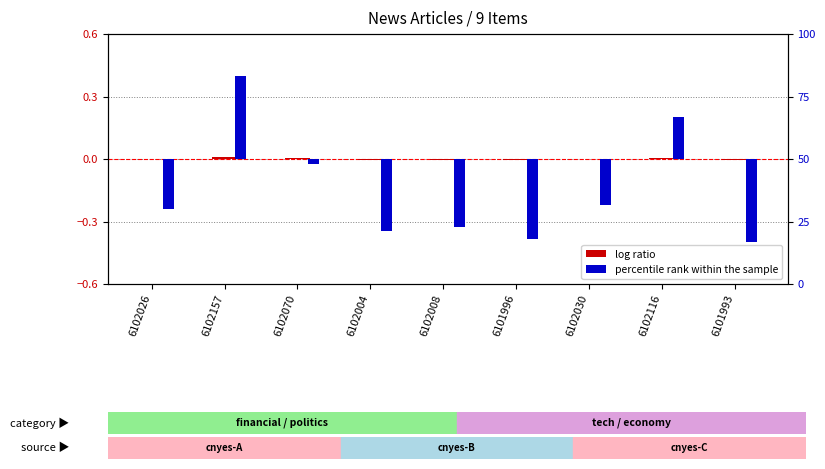

At which category is the sum across all series the highest?

6102157